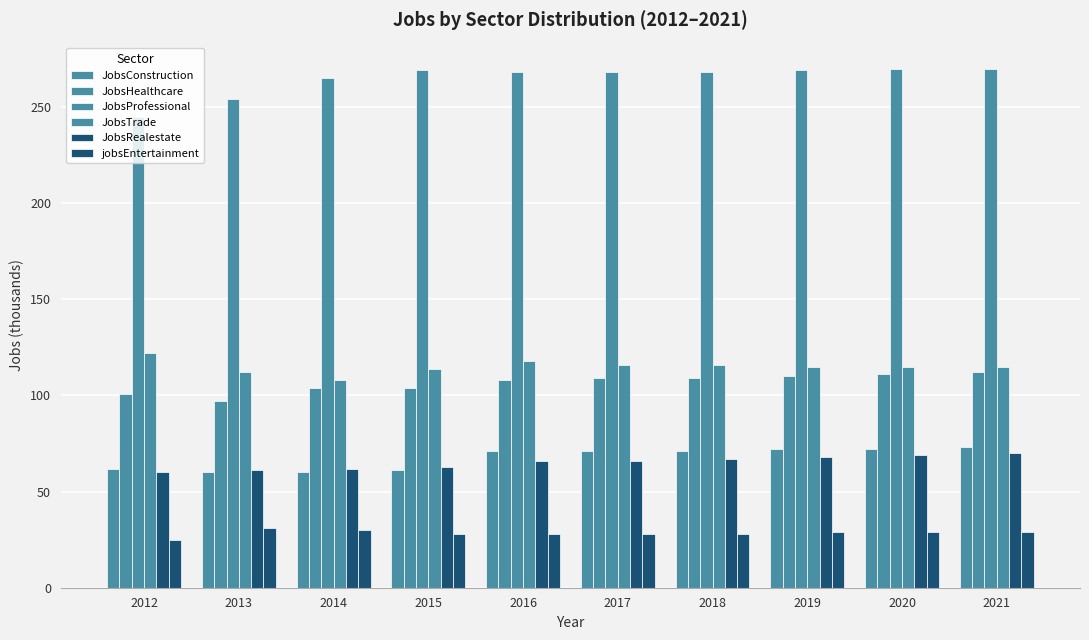

Rank the categories by JobsRealestate value from lowest to highest.

2012, 2013, 2014, 2015, 2016, 2017, 2018, 2019, 2020, 2021